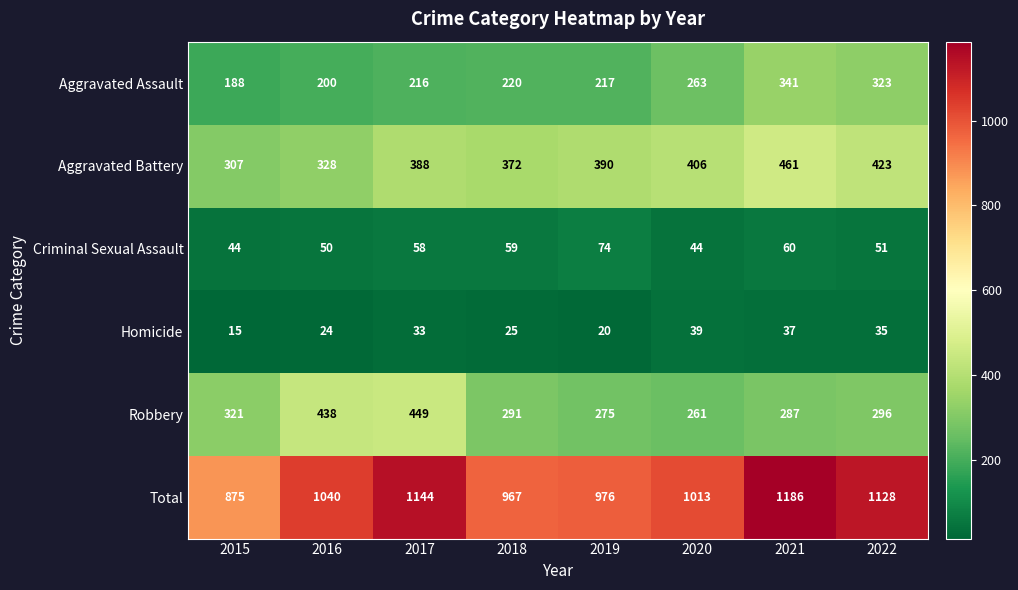

At which label does Robbery first exceed 296?

2015